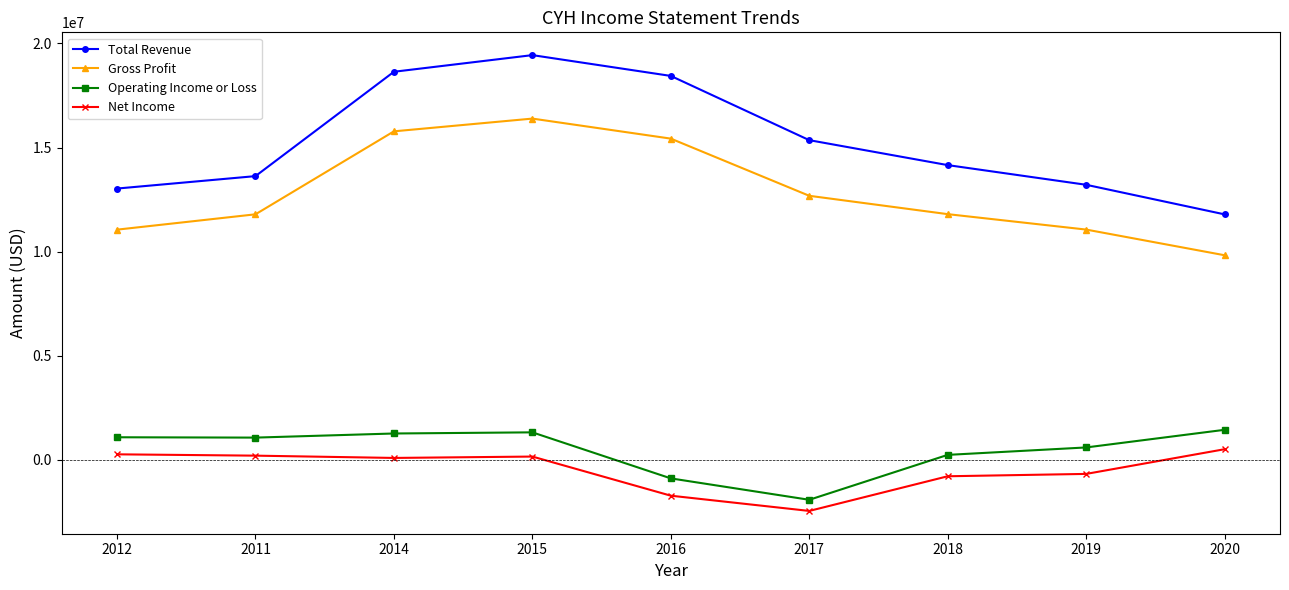

What is the approximate value of Operating Income or Loss at 2015, to the nearest 100?

1321000